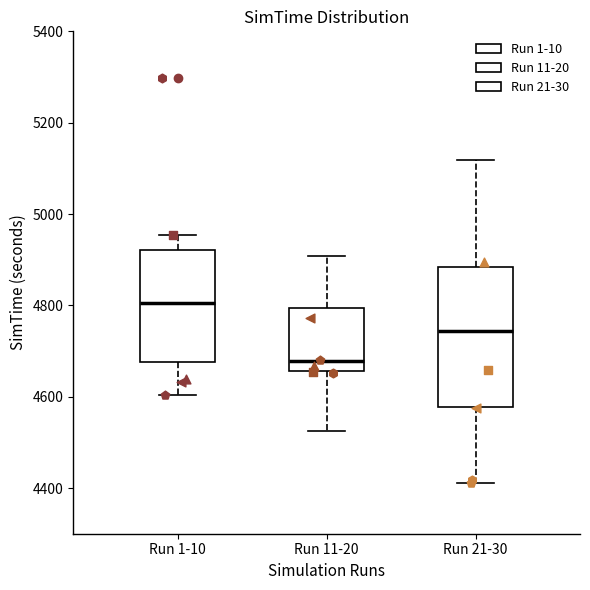

Where does the upper whisker of the box for Run 1-10 end on the y-axis? The values are not printed on the chart, so give them approximately, as read against the axis.

4960